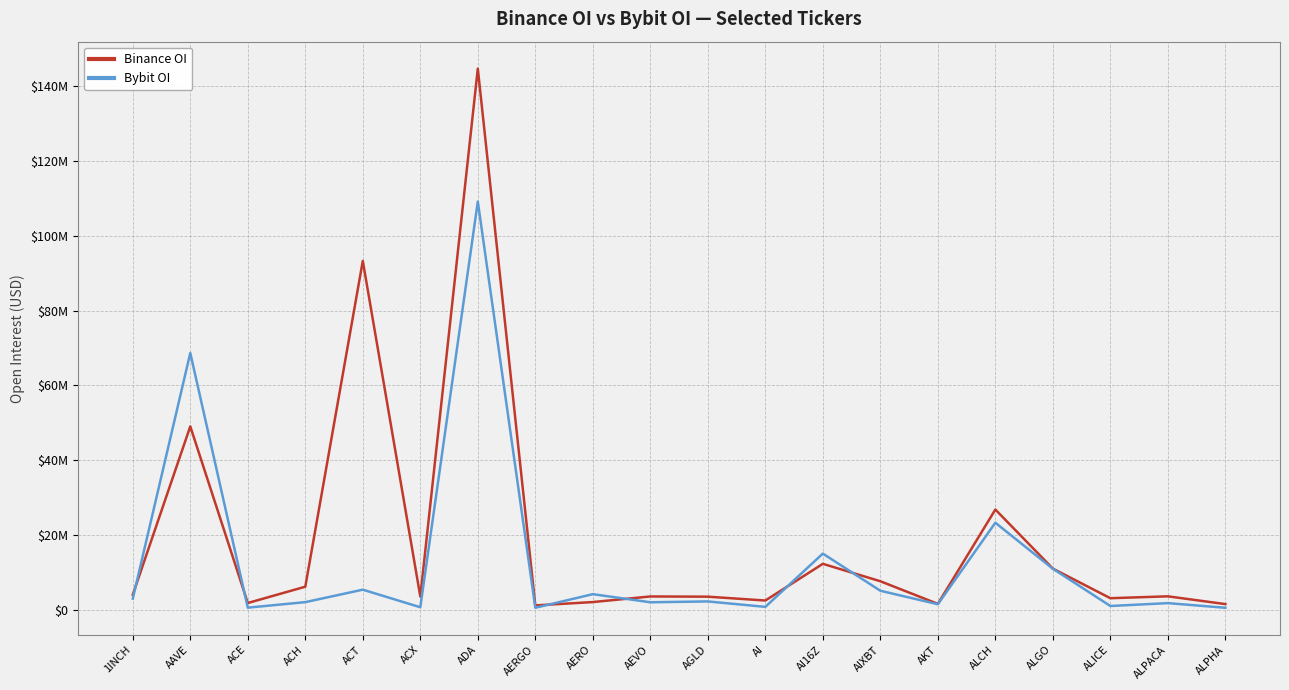

Rank the series at ACH from lowest to highest value.

Bybit OI, Binance OI